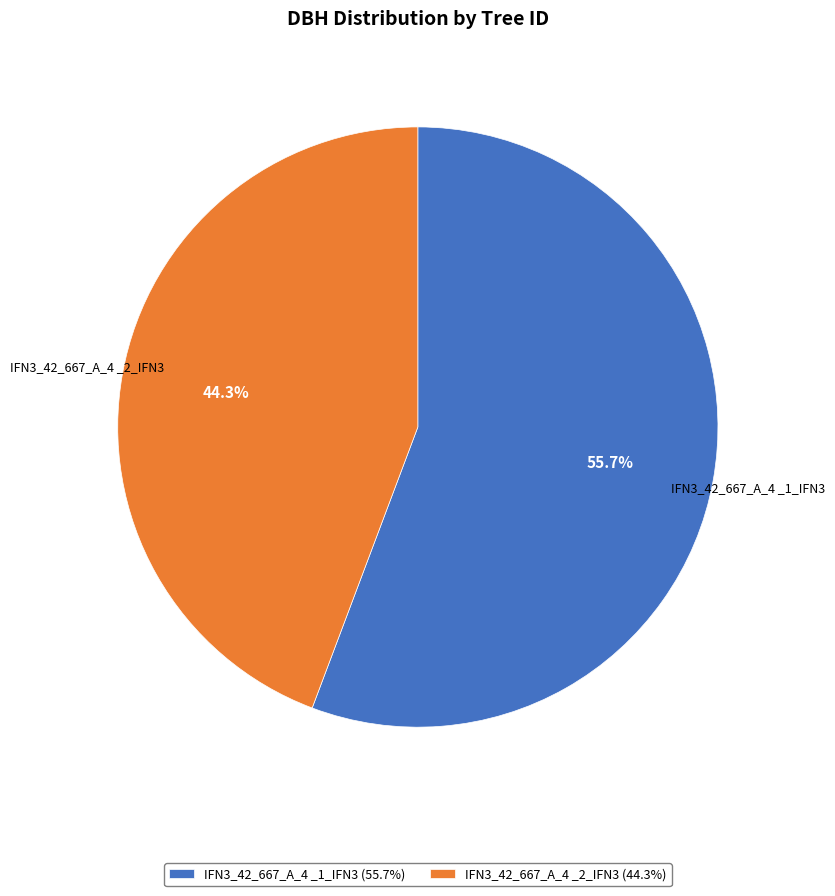

The IFN3_42_667_A_4 _2_IFN3 slice represents 54% of the pie. True or false?

False